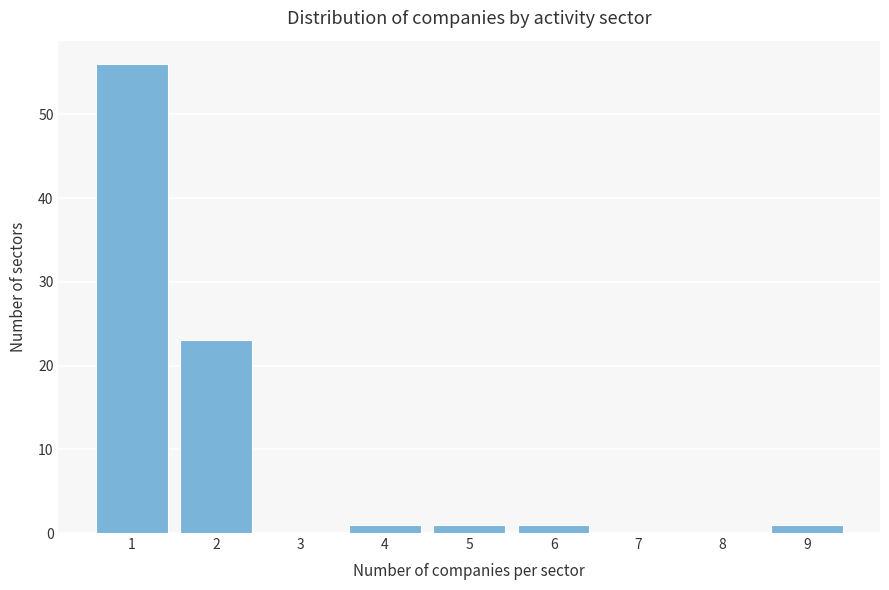

Reading right to left, transcribe all the data shown in this chart.

9=1	8=0	7=0	6=1	5=1	4=1	3=0	2=23	1=56